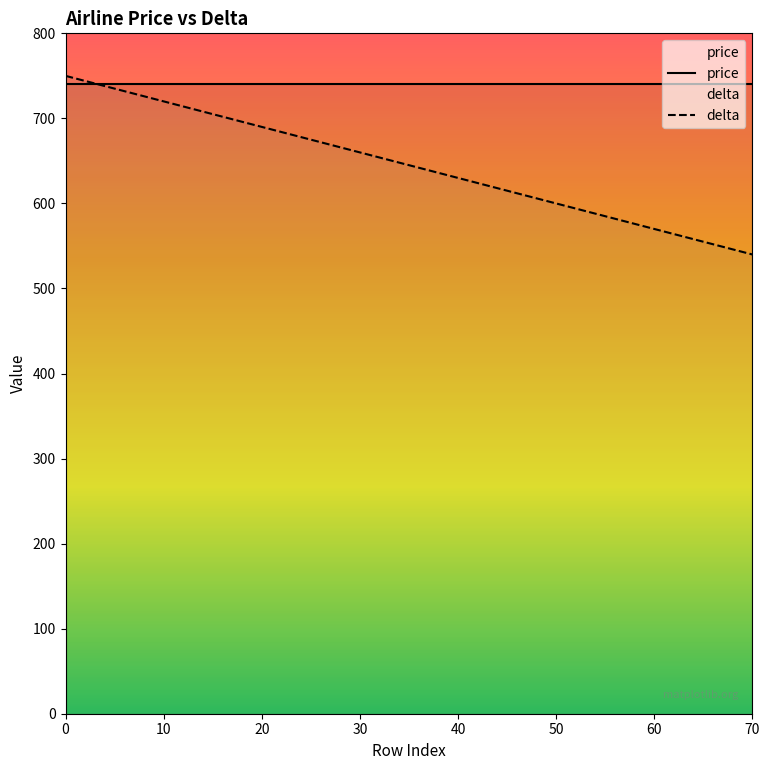

Is it true that delta equals 1348 at 0?

False